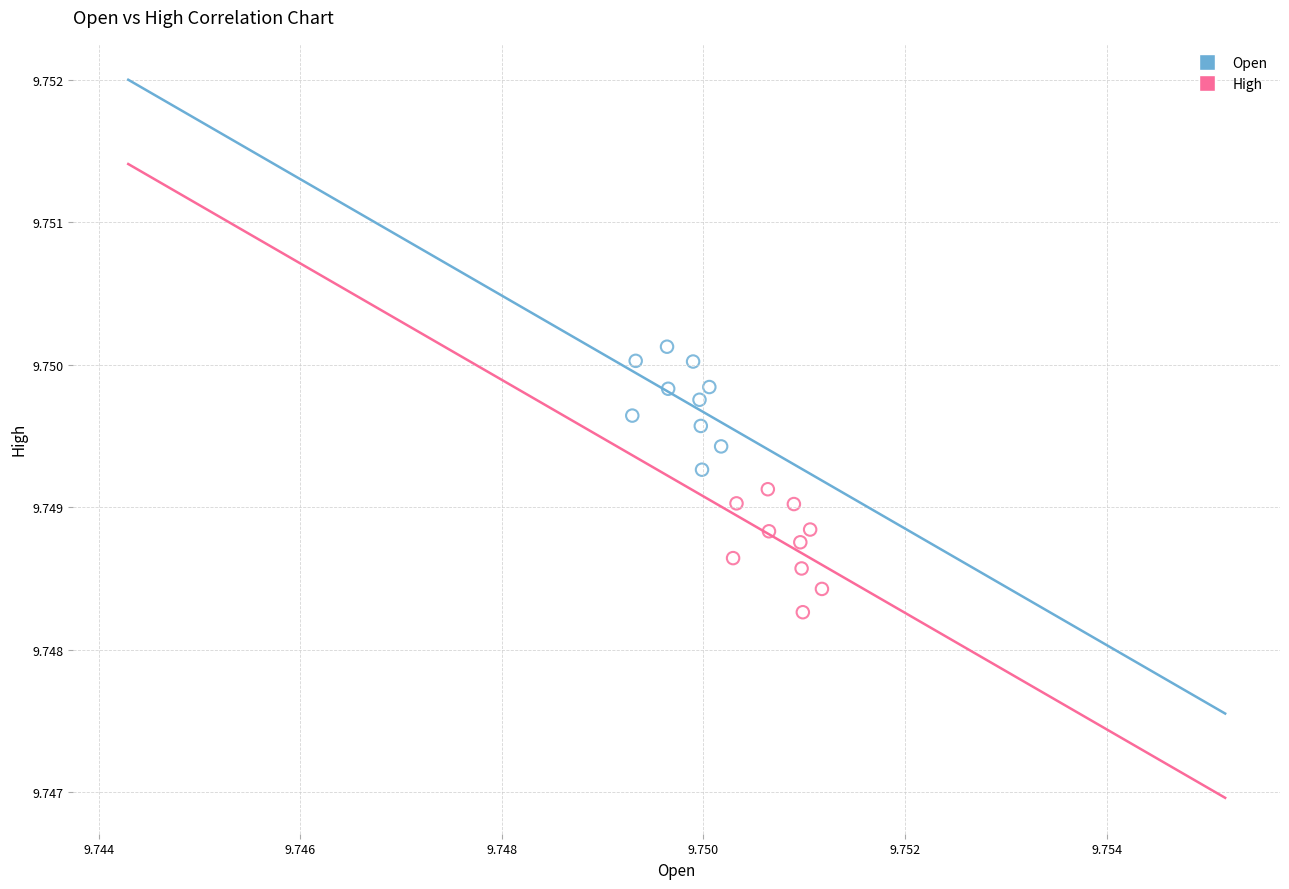

Which series reaches the minimum Y coordinate?

High